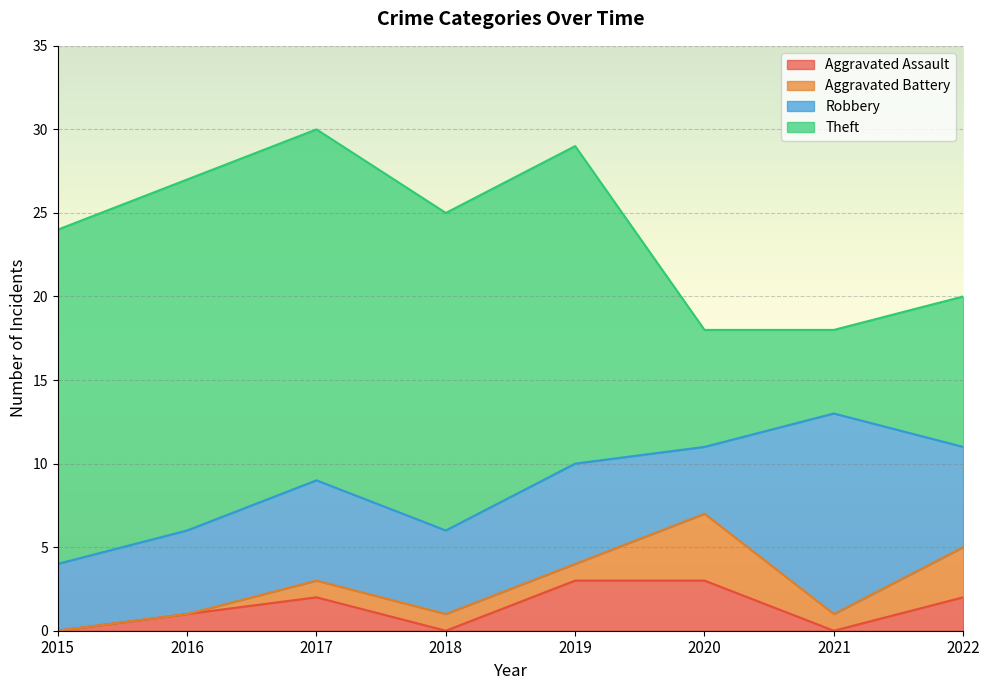

The value of Aggravated Battery at 2019 is 1. True or false?

True